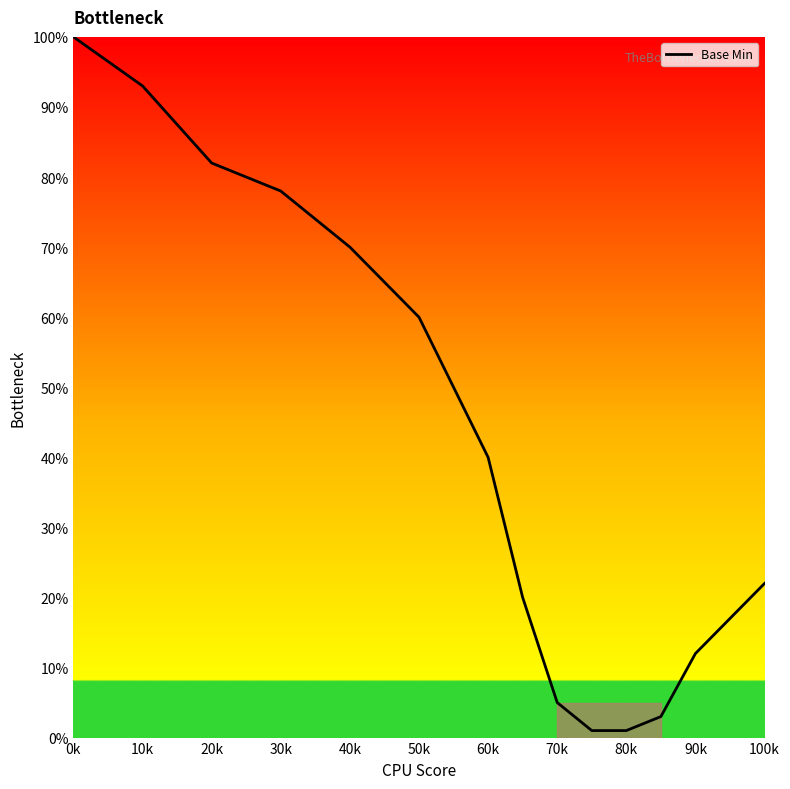

What is the difference between the maximum and minimum values?

99